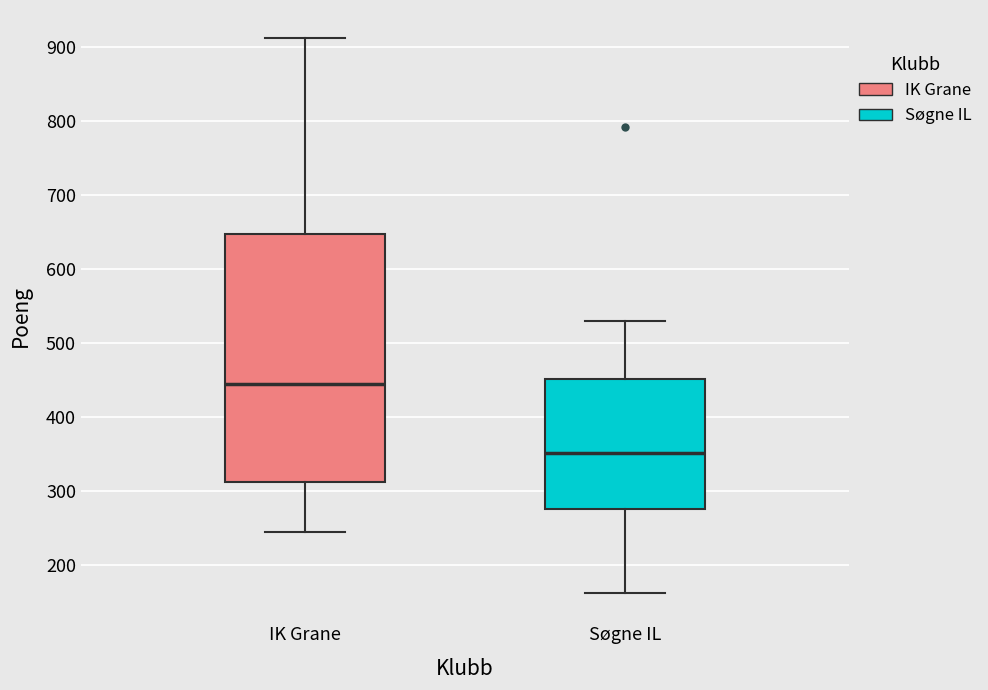

Which box has the highest median line?

IK Grane